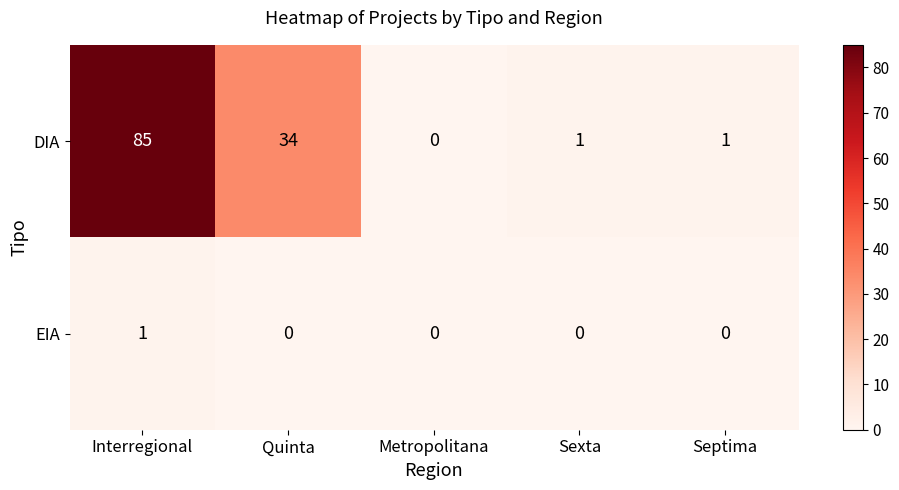

What is the difference between the maximum and minimum values in the DIA series?

85